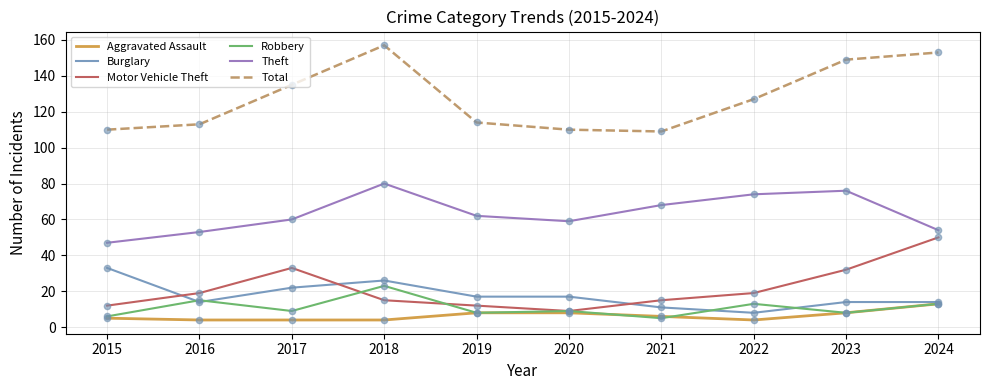

True or false: Robbery and Total cross at least once.

False